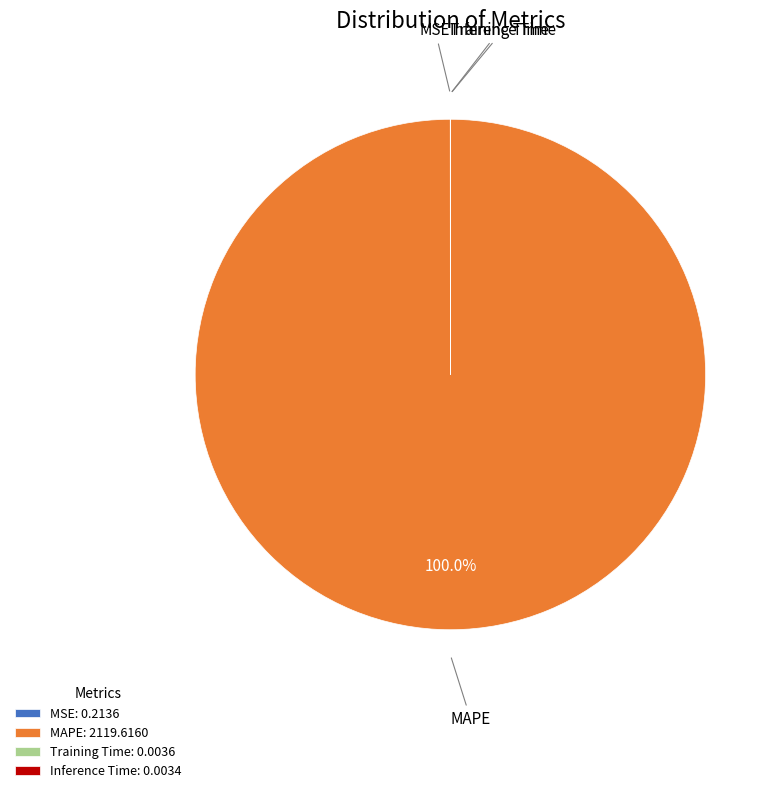

Which slice represents more than half of the pie?

MAPE